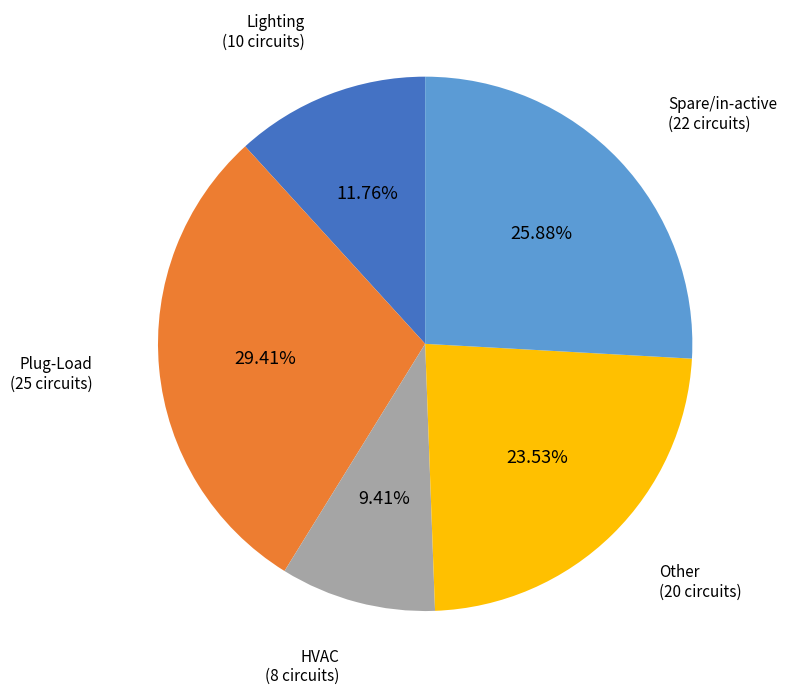

Is there any slice that represents more than half of the pie?

No